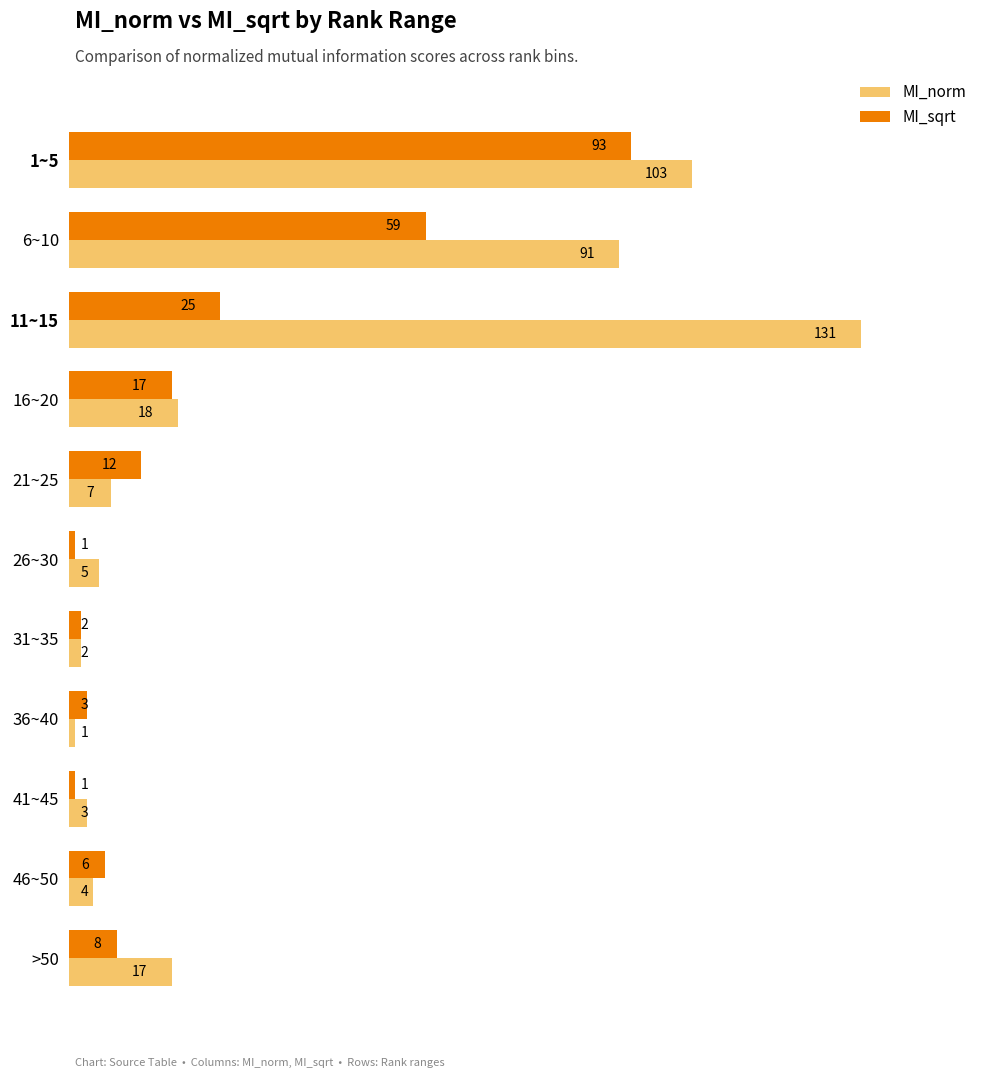

What is the sum of the MI_sqrt values at 11~15 and 26~30?

26